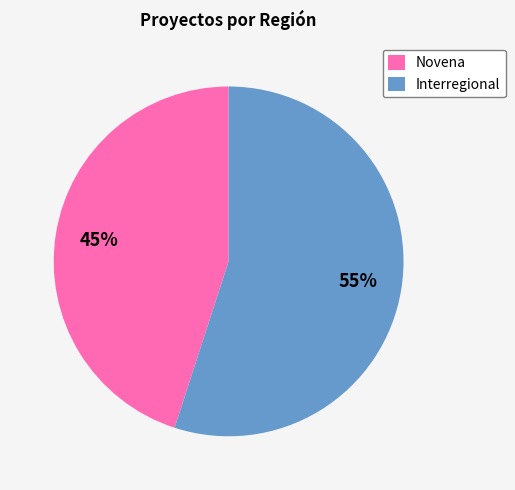

Which has a higher value, Interregional or Novena?

Interregional